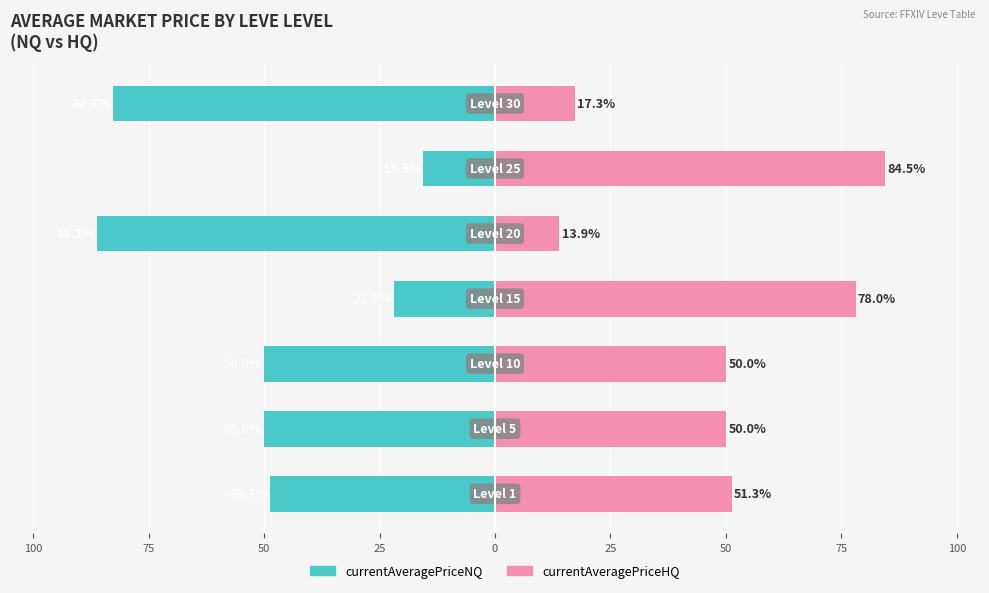

Reading left to right, extract all data points from this chart.

currentAveragePriceNQ: 125=-48.7	100=-50.0	75=-50.0	50=-22.0	25=-86.1	0=-15.5	25=-82.7
currentAveragePriceHQ: 125=51.3	100=50.0	75=50.0	50=78.0	25=13.9	0=84.5	25=17.3